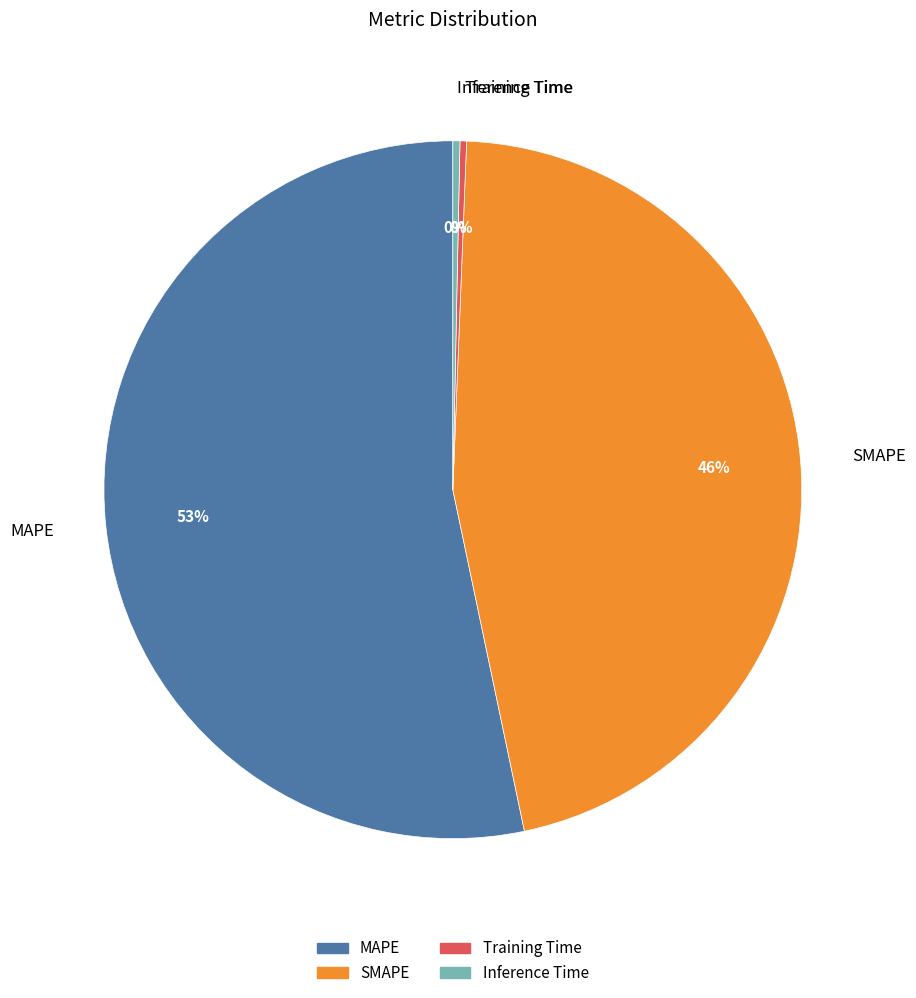

To the nearest percent, what is the combined percentage of SMAPE and Inference Time?

46%